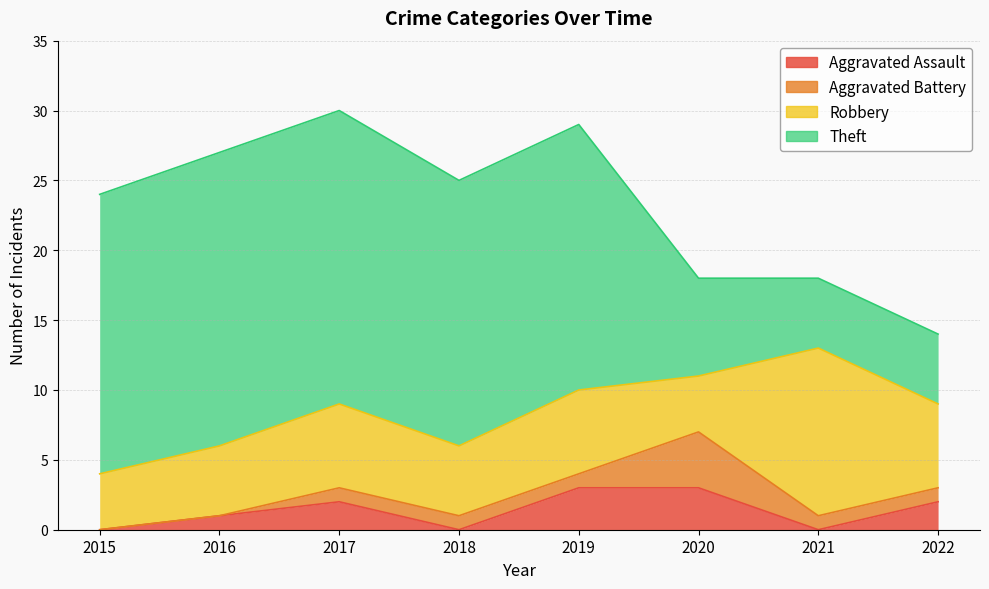

Is the value of Aggravated Assault at 2022 greater than the value of Theft at 2018?

No